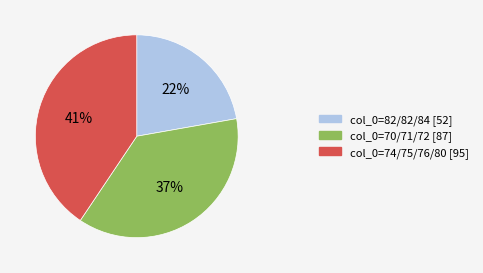

Is there a majority slice in this chart?

No